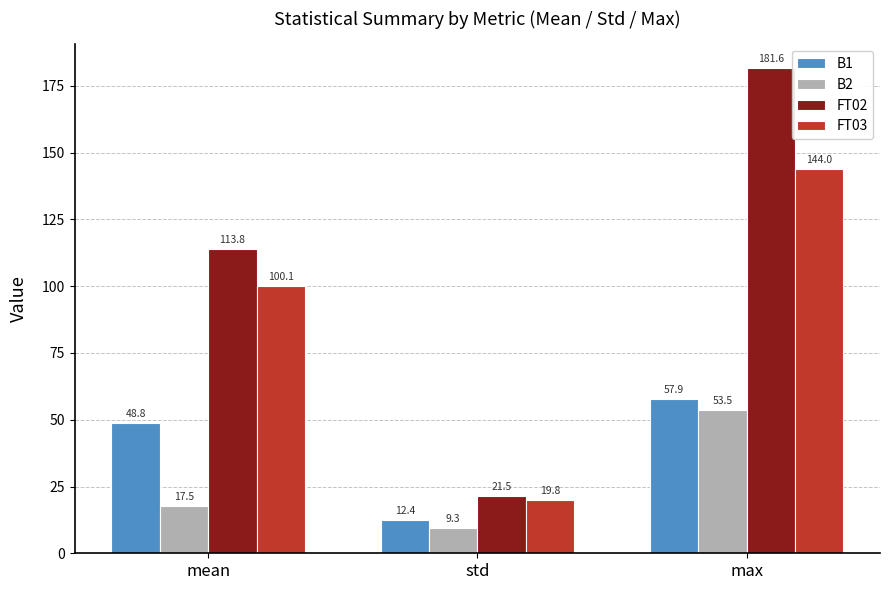

Which category has the highest value in the B1 series?

max